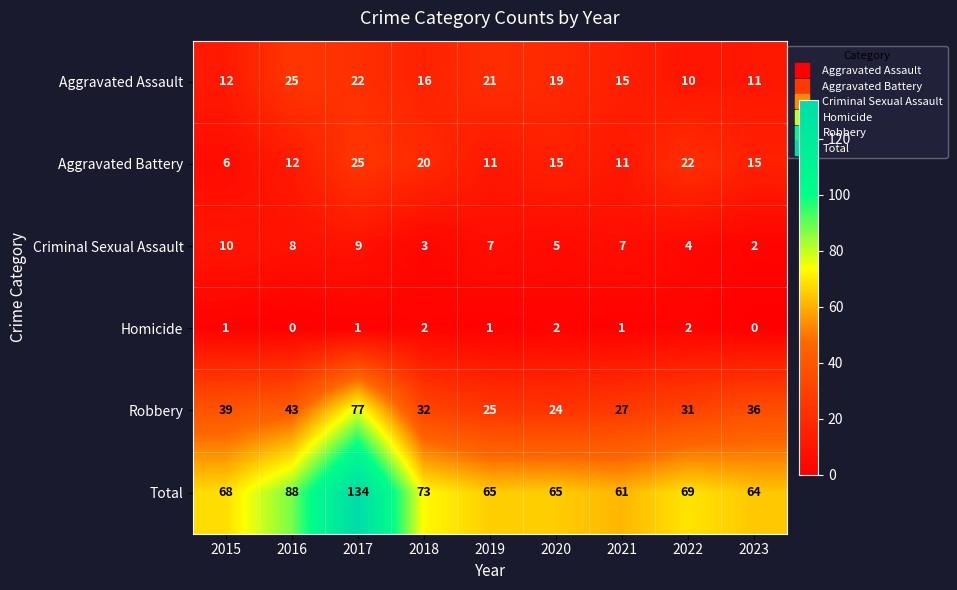

What is the difference between the Total values at 2023 and 2017?

70